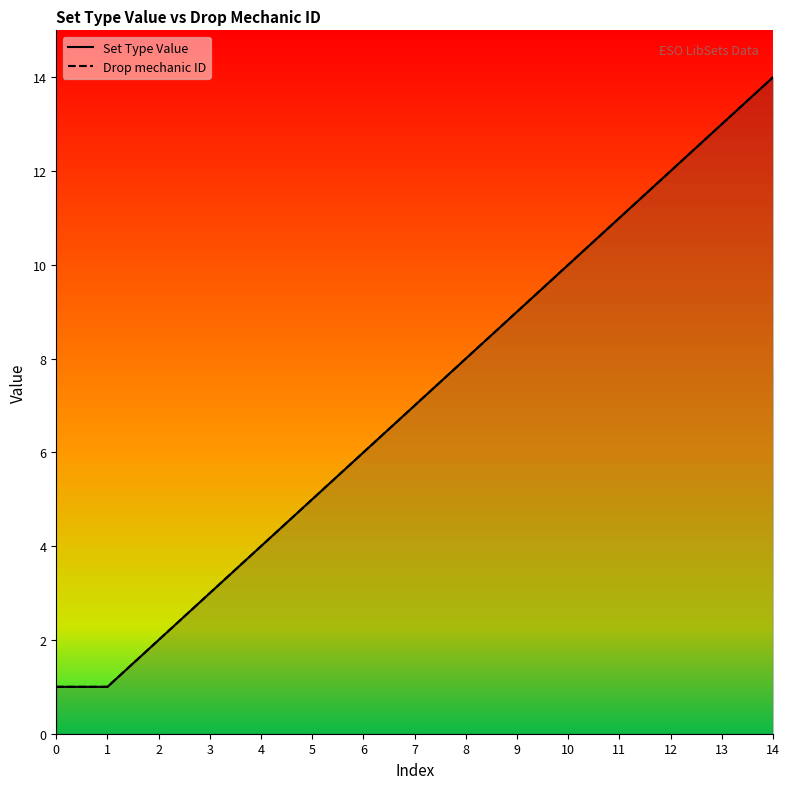

True or false: Drop mechanic ID has more than 0 interior local peaks.

False